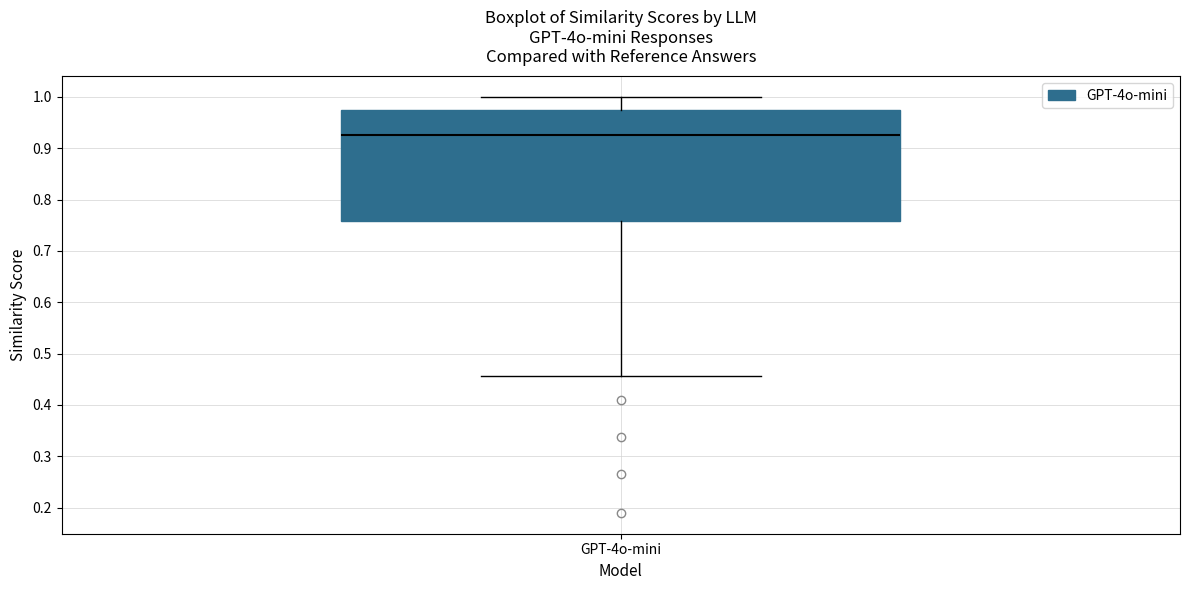

Where does the upper whisker of the box for GPT-4o-mini end on the y-axis? The values are not printed on the chart, so give them approximately, as read against the axis.

1.00